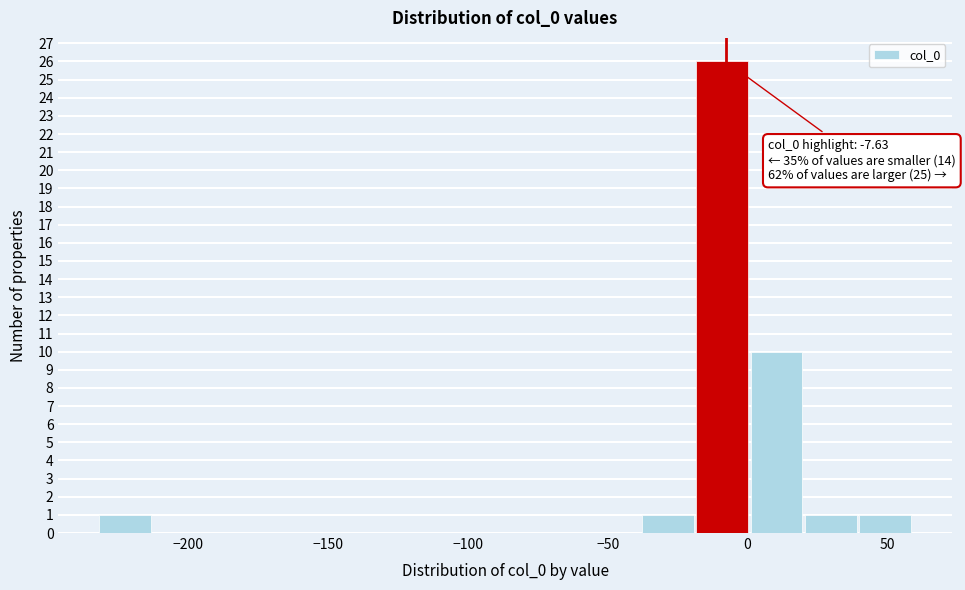

Around what value on the x-axis is the tallest bar? Give the approximate position of its centre, as read against the axis.

-10